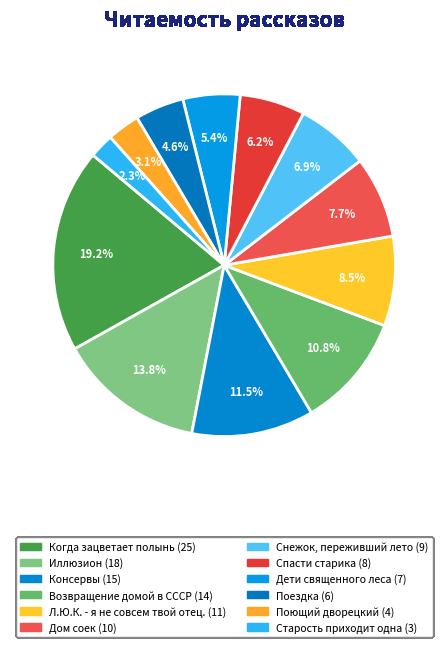

How many slices are in this pie chart?

12